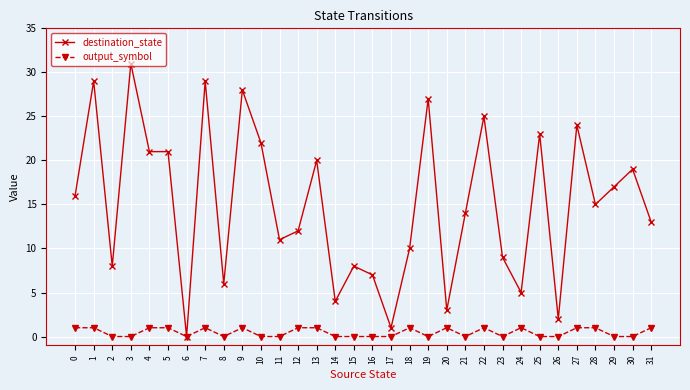

Which series has the largest total across all categories?

destination_state